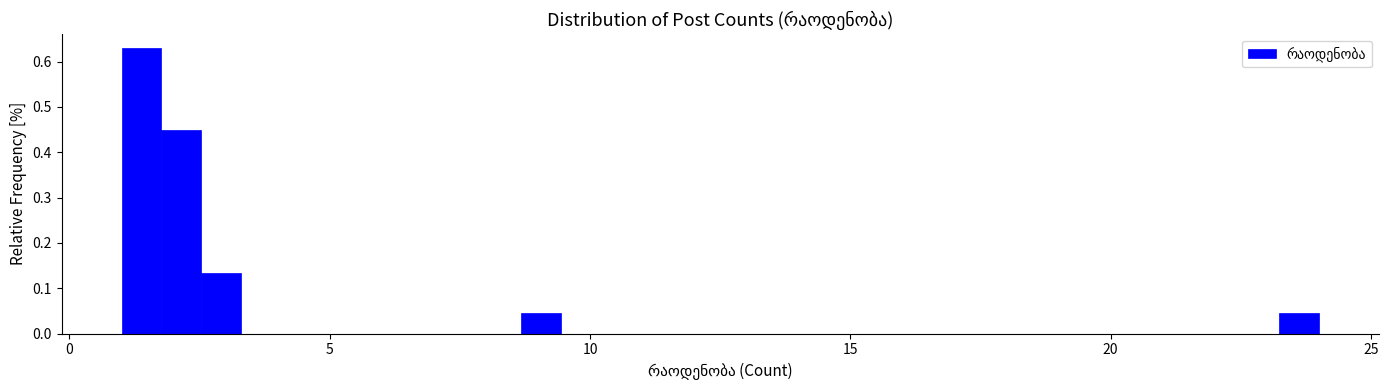

Around what value on the x-axis is the tallest bar? Give the approximate position of its centre, as read against the axis.

1.5